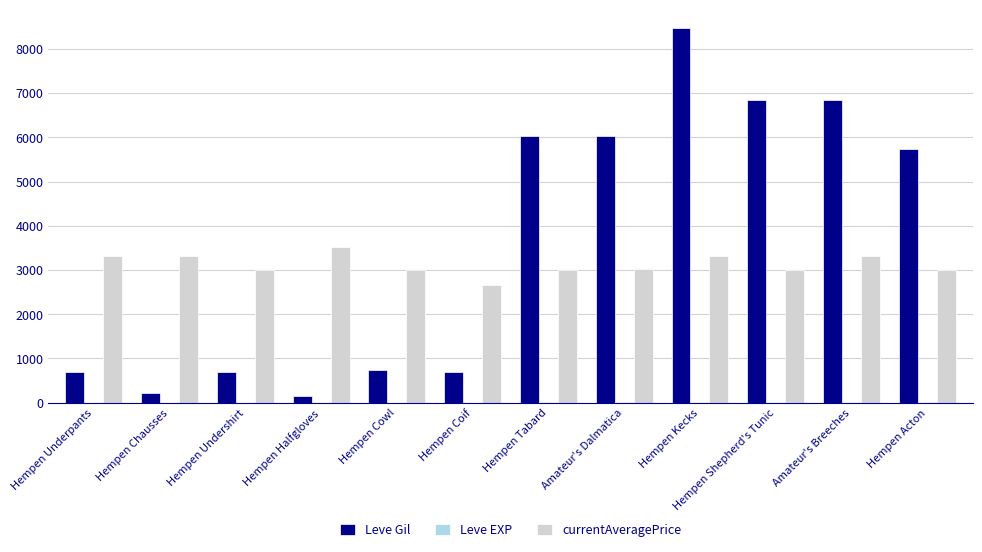

Count the number of data series in this chart.

3